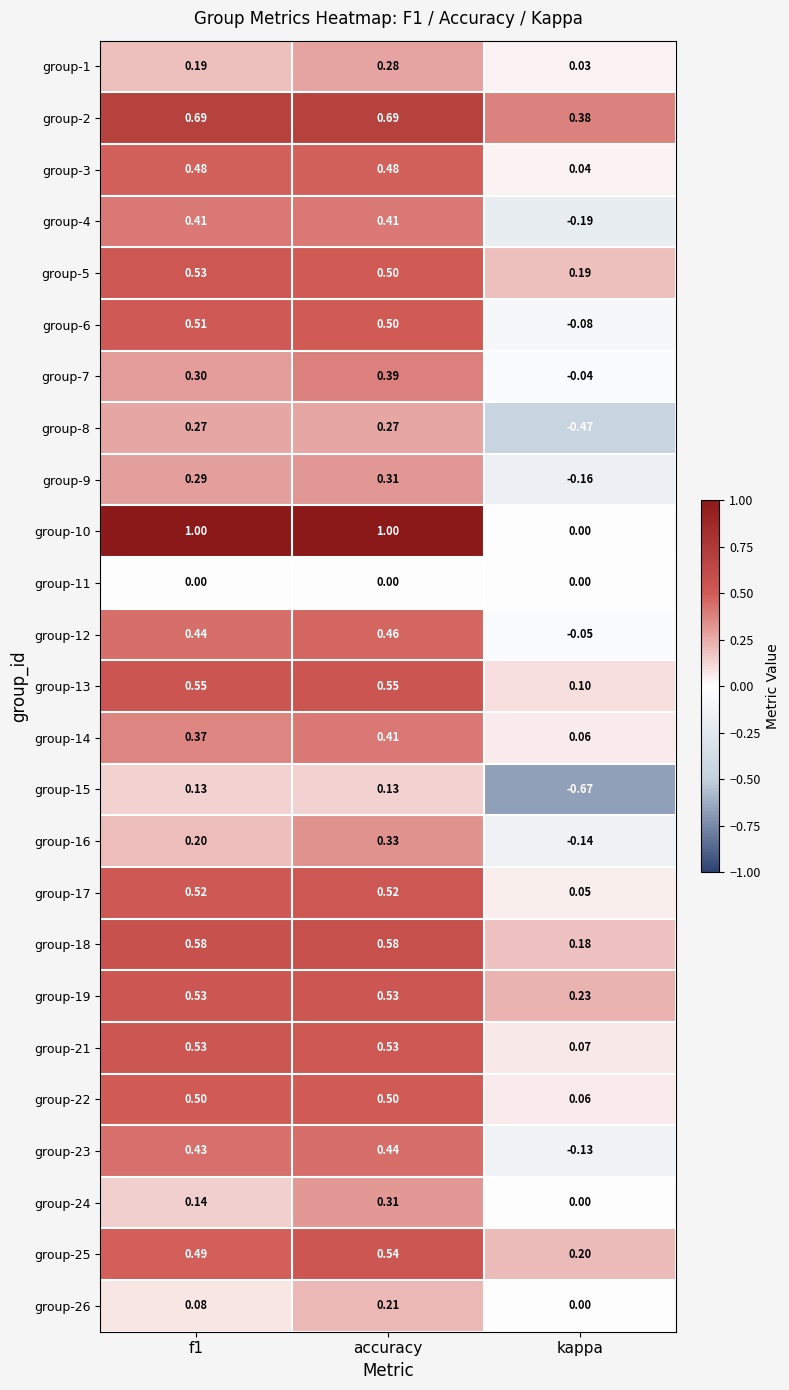

Which category has the lowest value in the group-22 series?

kappa